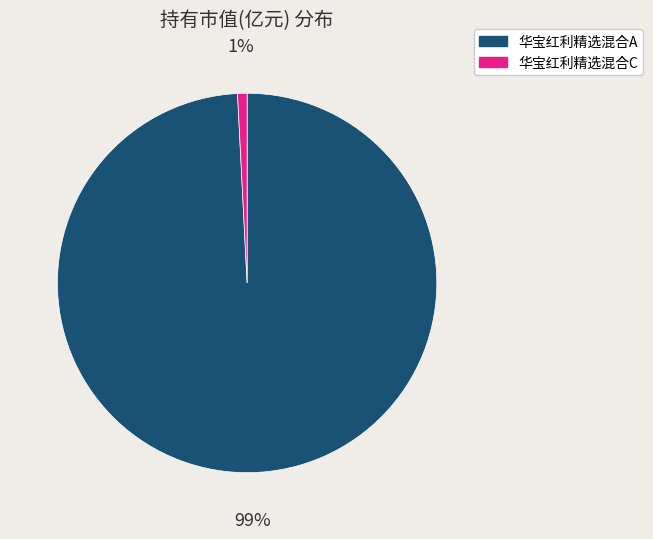

To the nearest percent, what is the average slice percentage?

50%